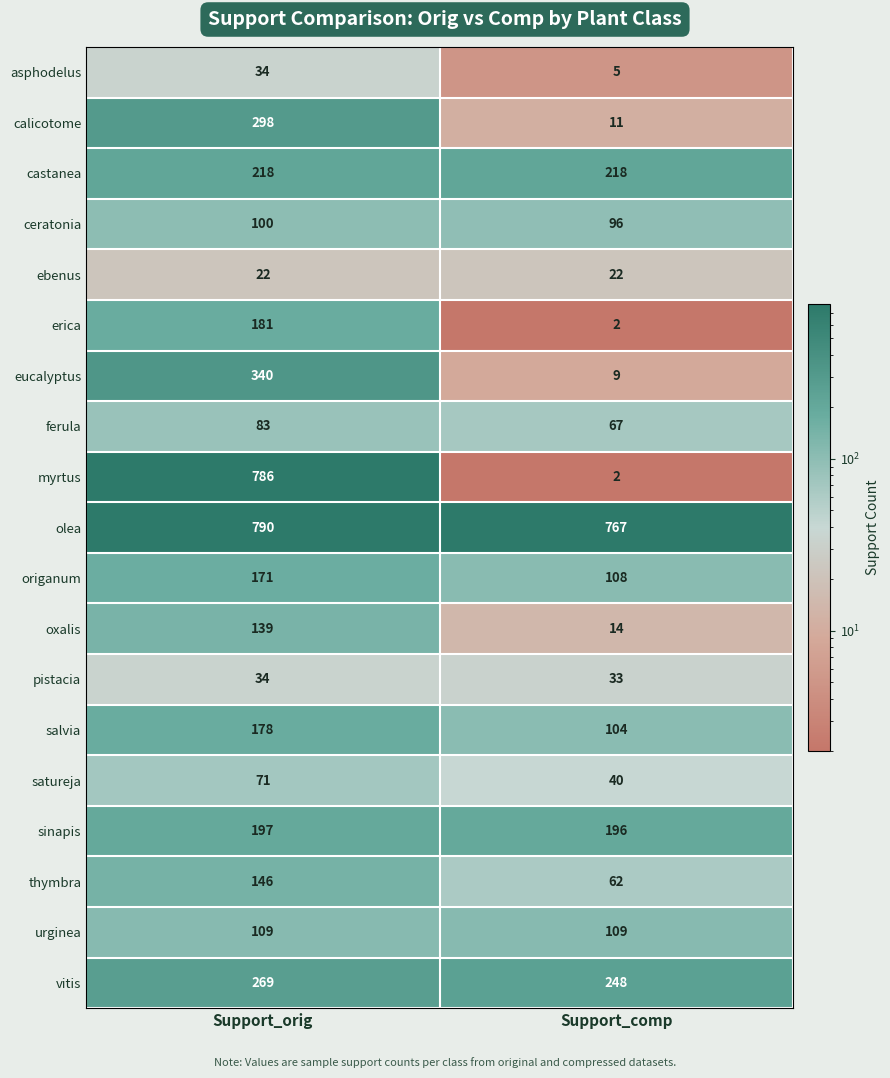

What is the minimum value shown in the chart?

2